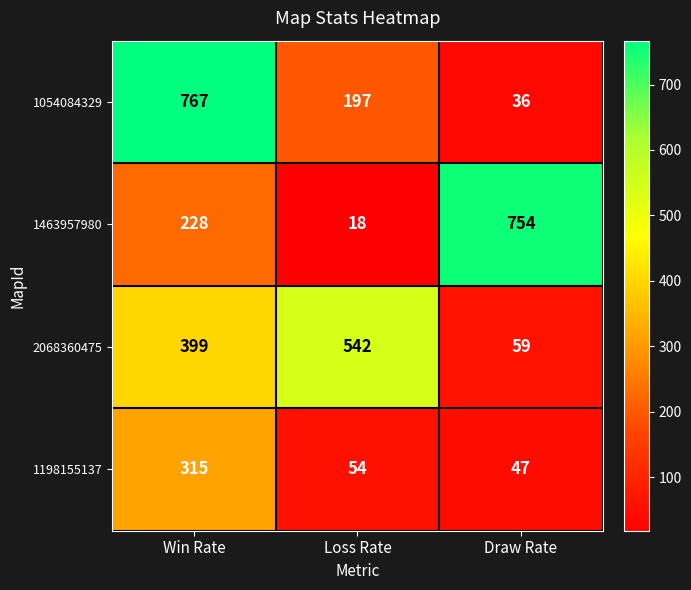

Reading left to right, what are all the values shown in this chart?

1054084329: Win Rate=767	Loss Rate=197	Draw Rate=36
1463957980: Win Rate=228	Loss Rate=18	Draw Rate=754
2068360475: Win Rate=399	Loss Rate=542	Draw Rate=59
1198155137: Win Rate=315	Loss Rate=54	Draw Rate=47